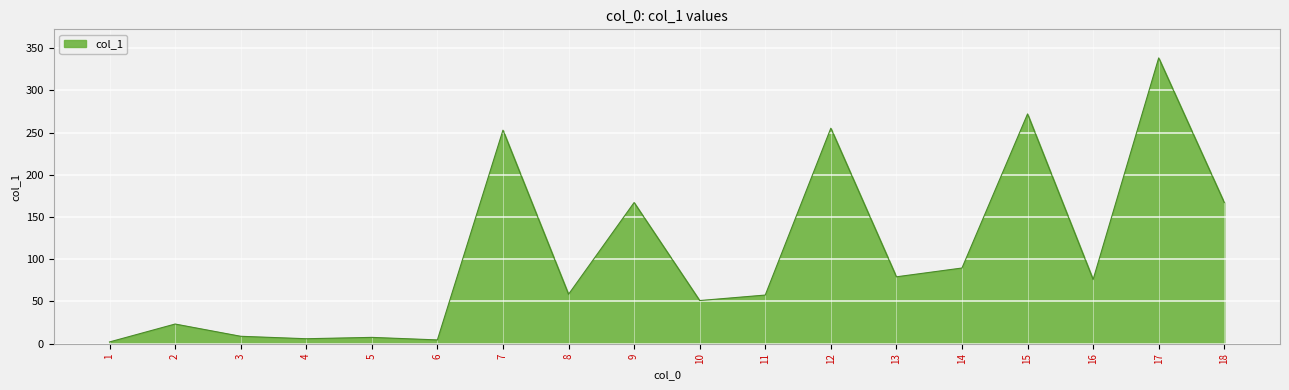

What is the difference between the maximum and minimum values?

336.2